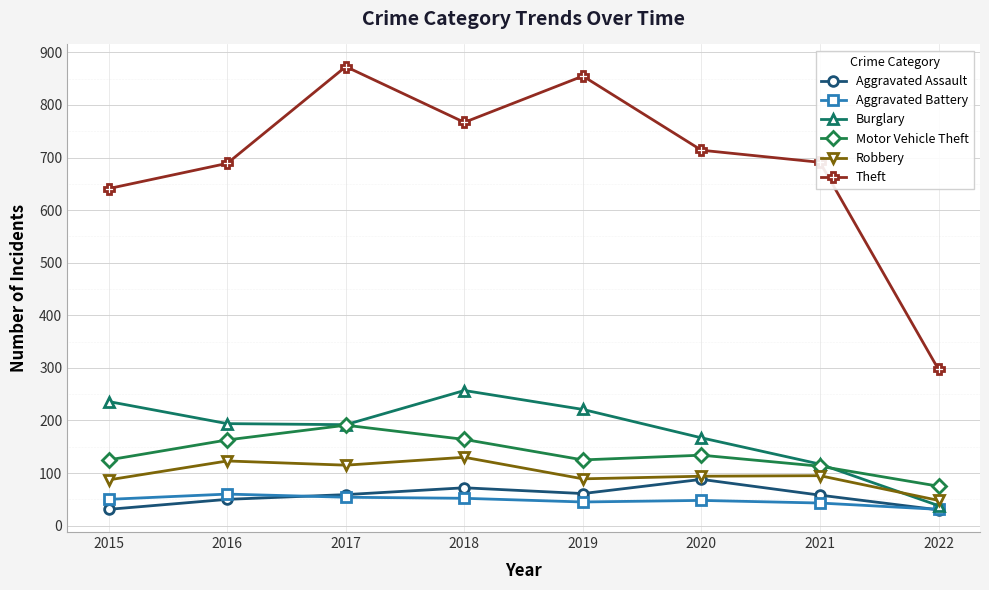

What is the value of the Theft point at the 6th from the left?

714